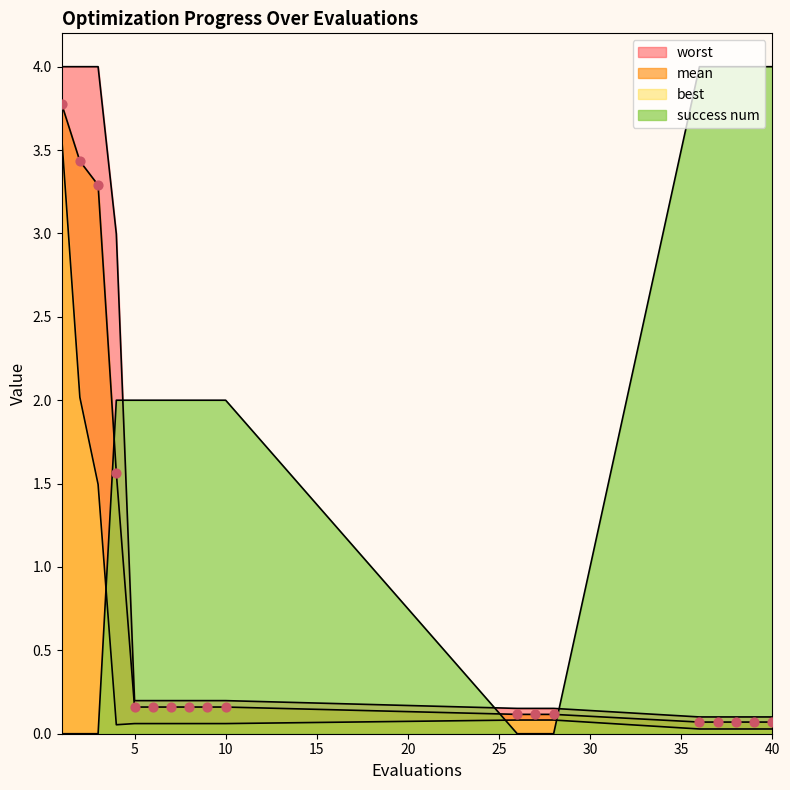

At how many categories does at least one series exceed 3?

8